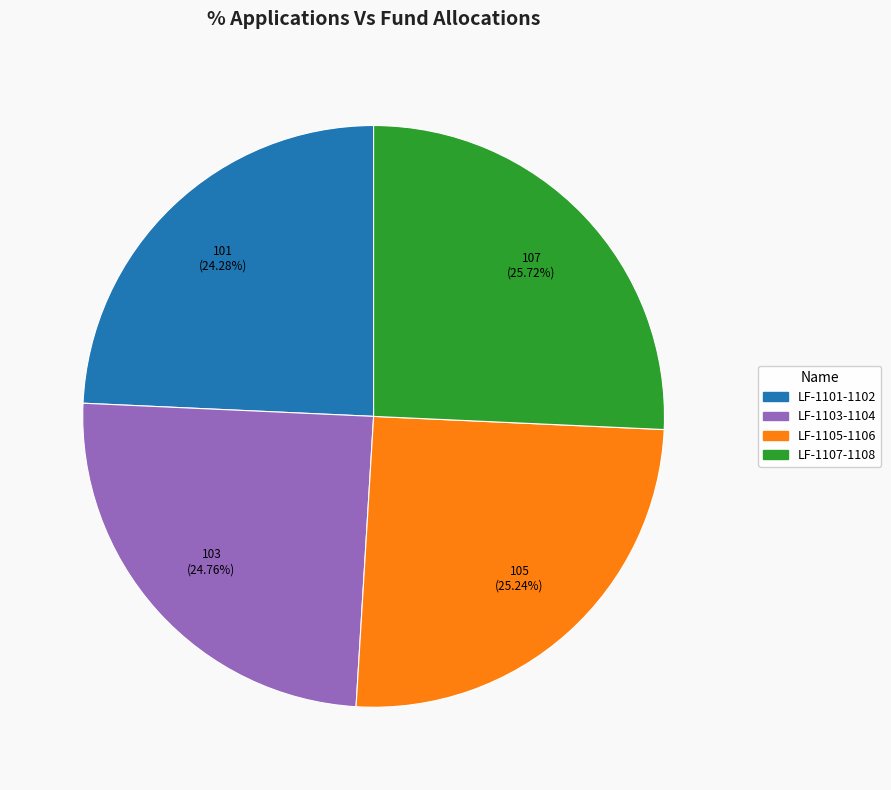

To the nearest percent, what is the difference between the largest and smallest slice percentages?

1%